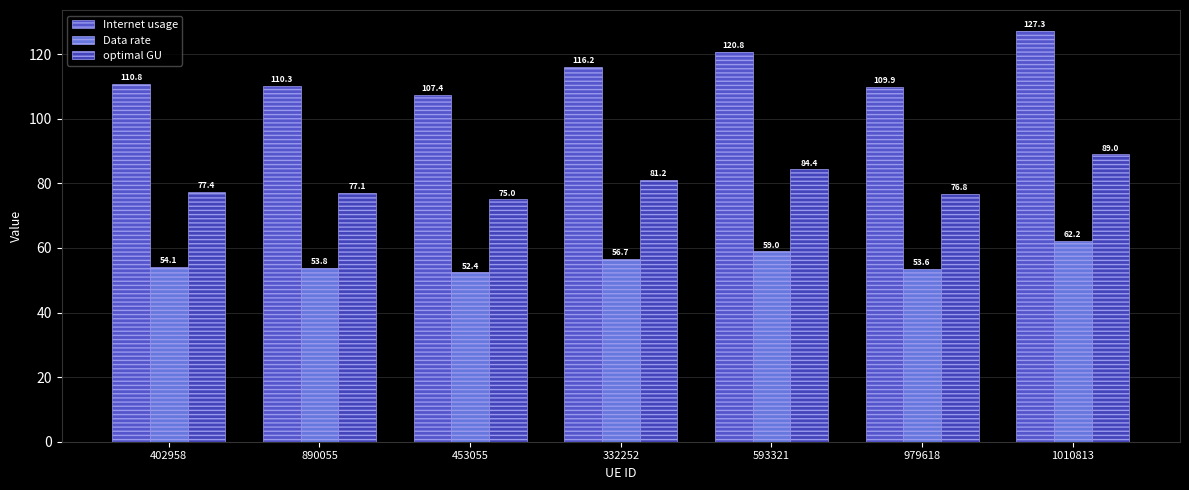

Is it true that Internet usage equals 116.2 at 332252?

True